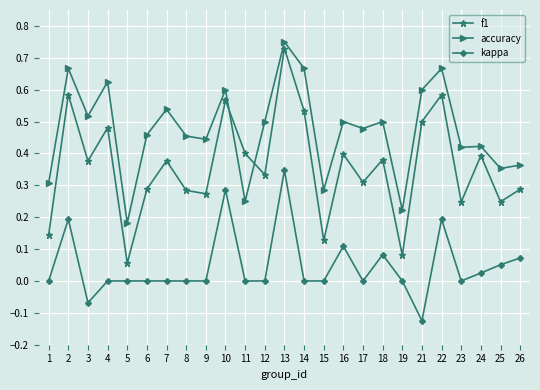

Which series has the largest range (max minus min)?

f1